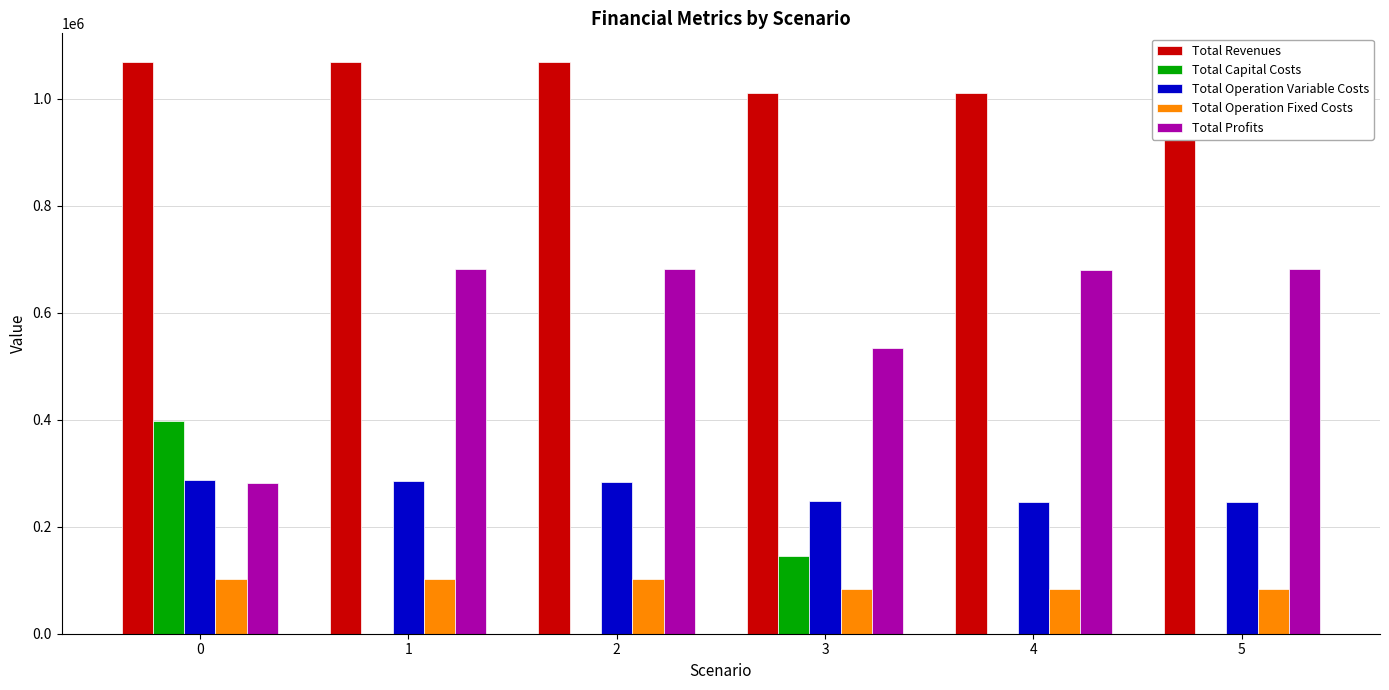

Which series has the largest total across all categories?

Total Revenues